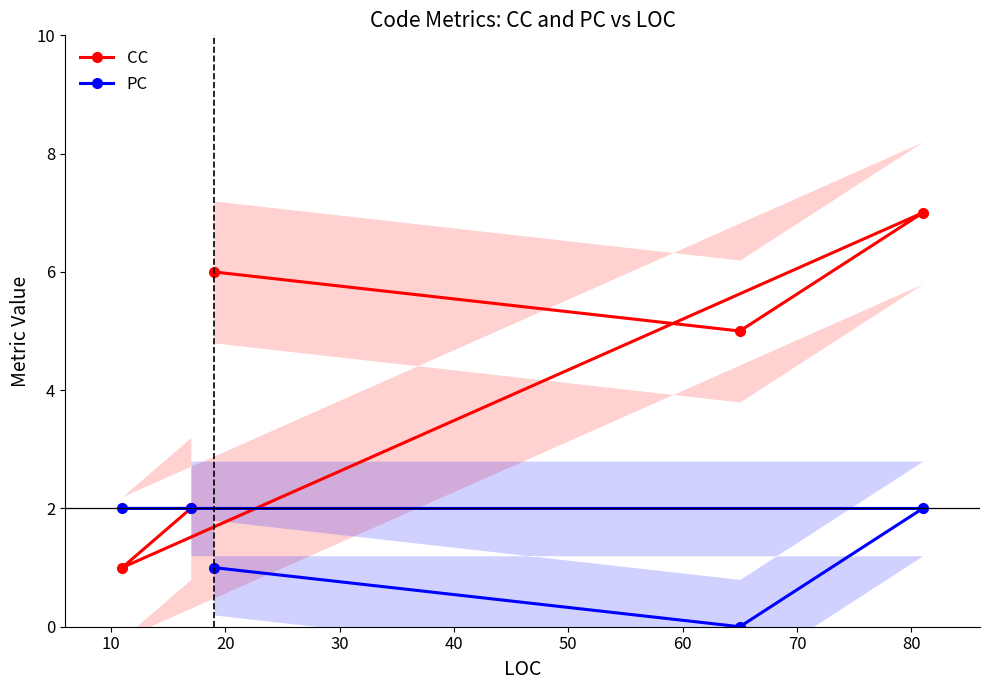

How many data points in PC are less than 2?

2